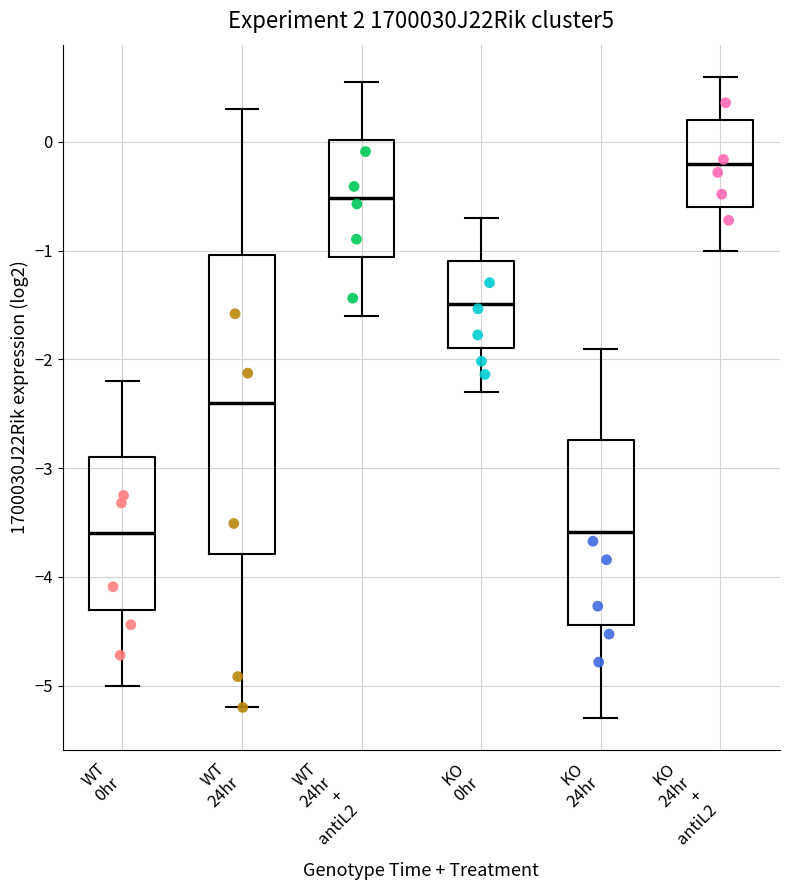

Comparing the boxes themselves (not the whiskers), which one is the tallest?

WT 24hr